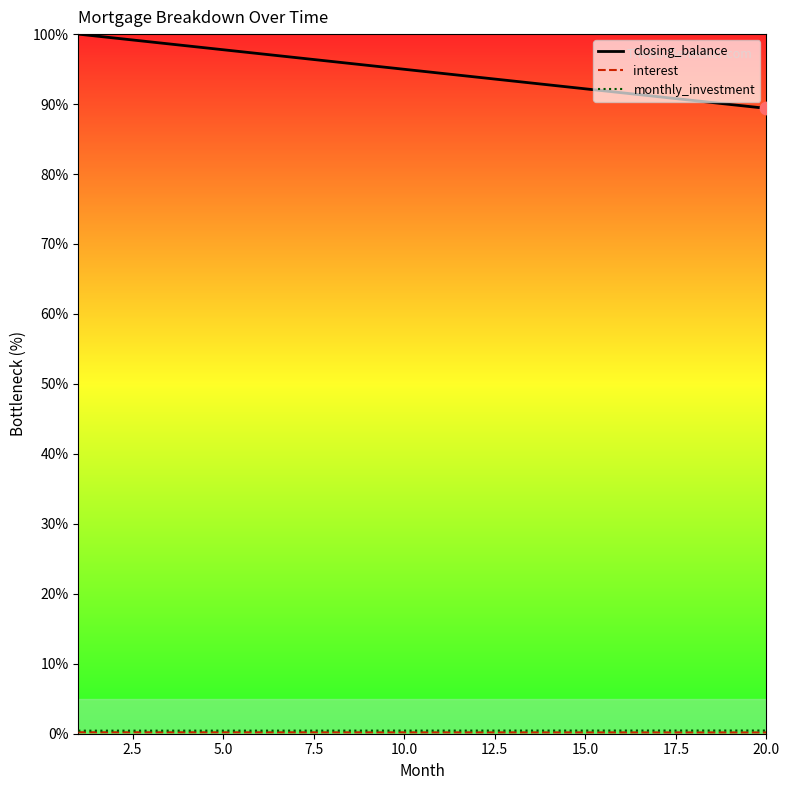

At how many categories does at least one series exceed 71?

20